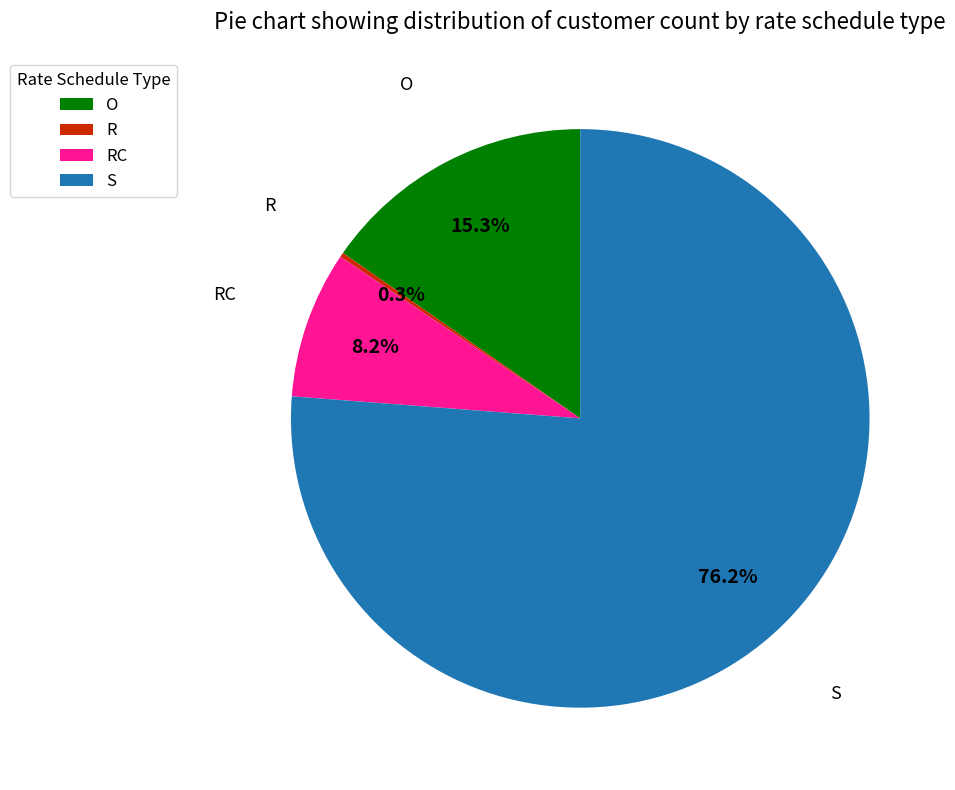

Which category accounts for the majority?

S